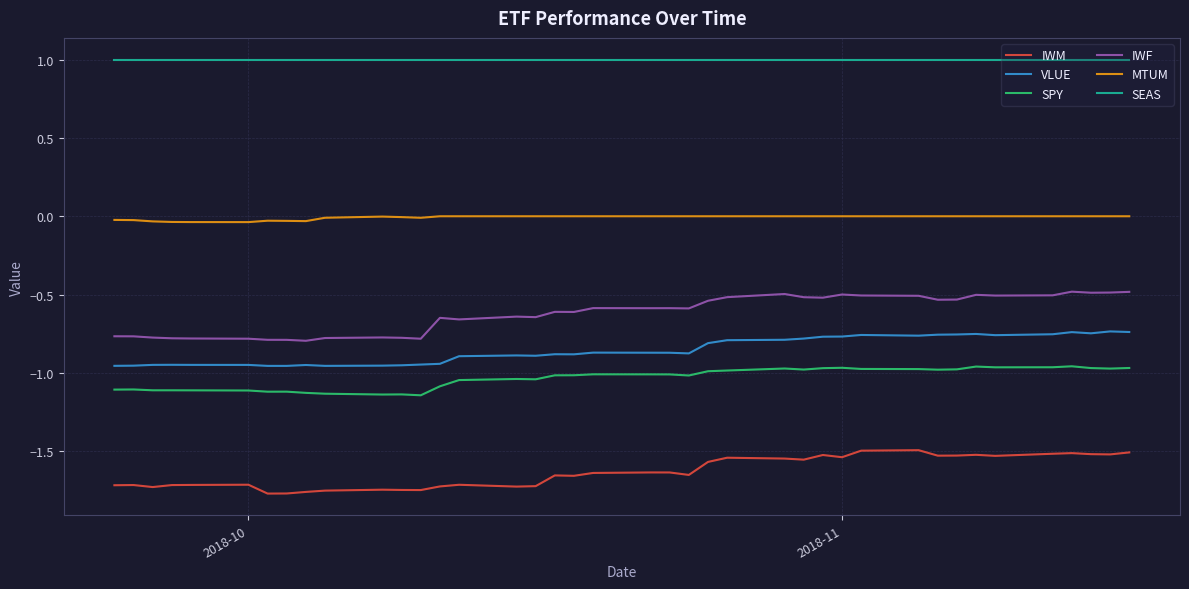

Which series has the largest total across all categories?

SEAS